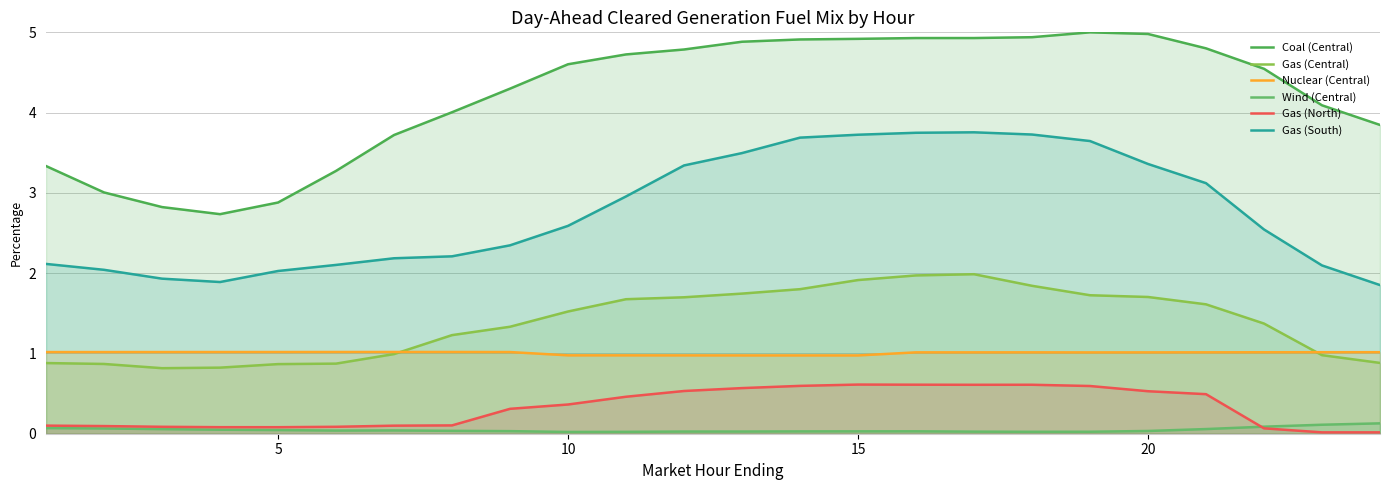

List the series in order of their peak value, highest first.

Coal (Central), Gas (South), Gas (Central), Nuclear (Central), Gas (North), Wind (Central)